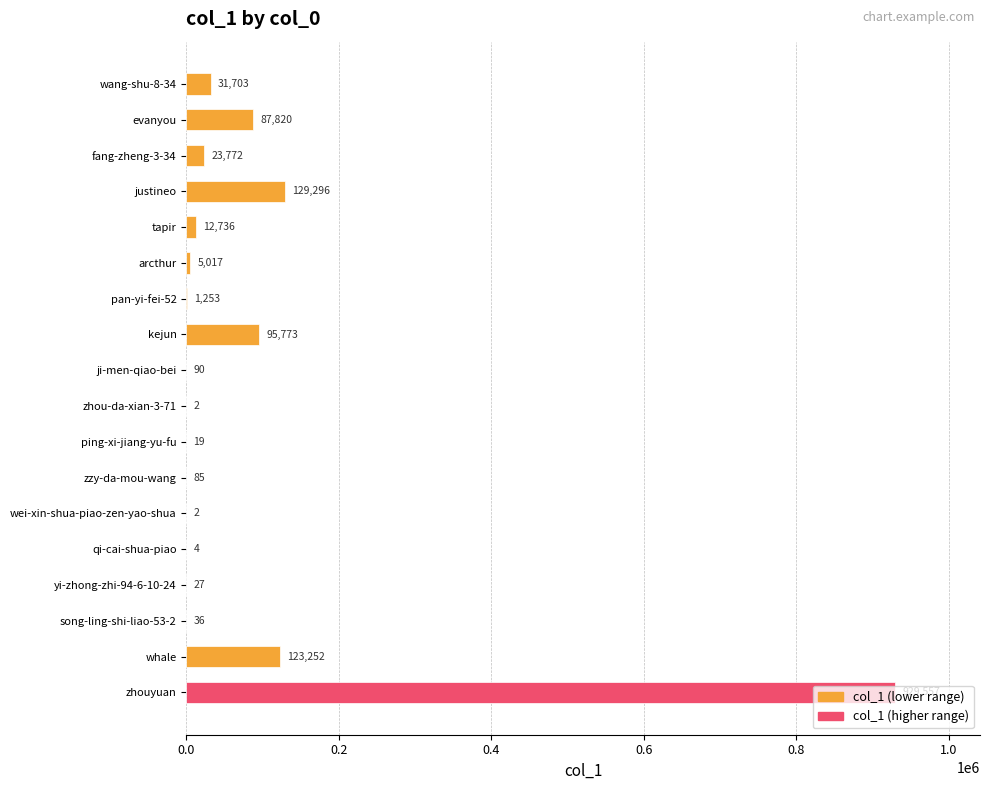

At which category does the chart reach its peak across all series?

zhouyuan